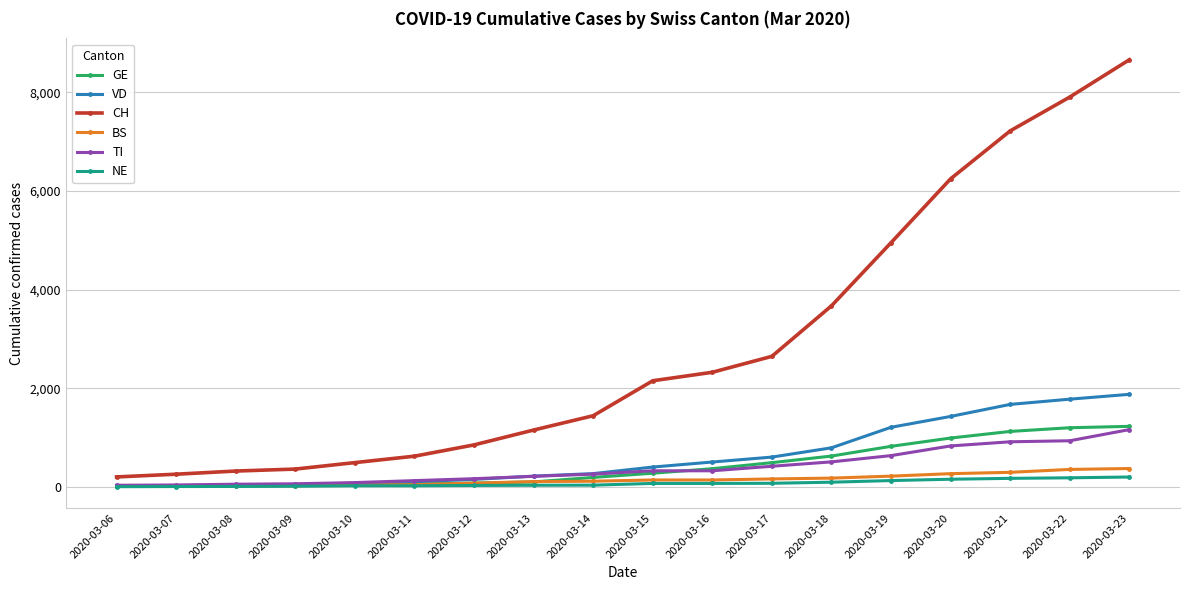

What is the difference between the highest and lowest values at 2020-03-10?

469